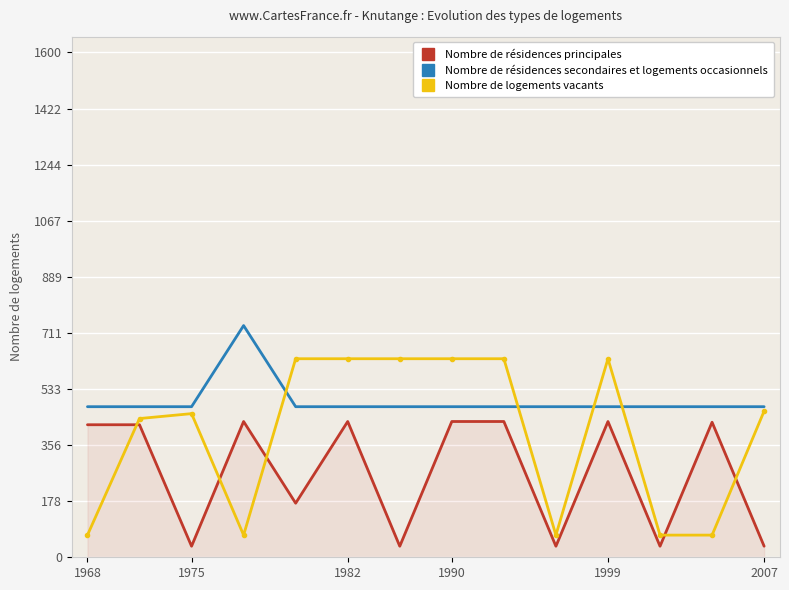

List the series in order of their overall mean, lowest first.

Nombre de résidences principales, Nombre de logements vacants, Nombre de résidences secondaires et logements occasionnels